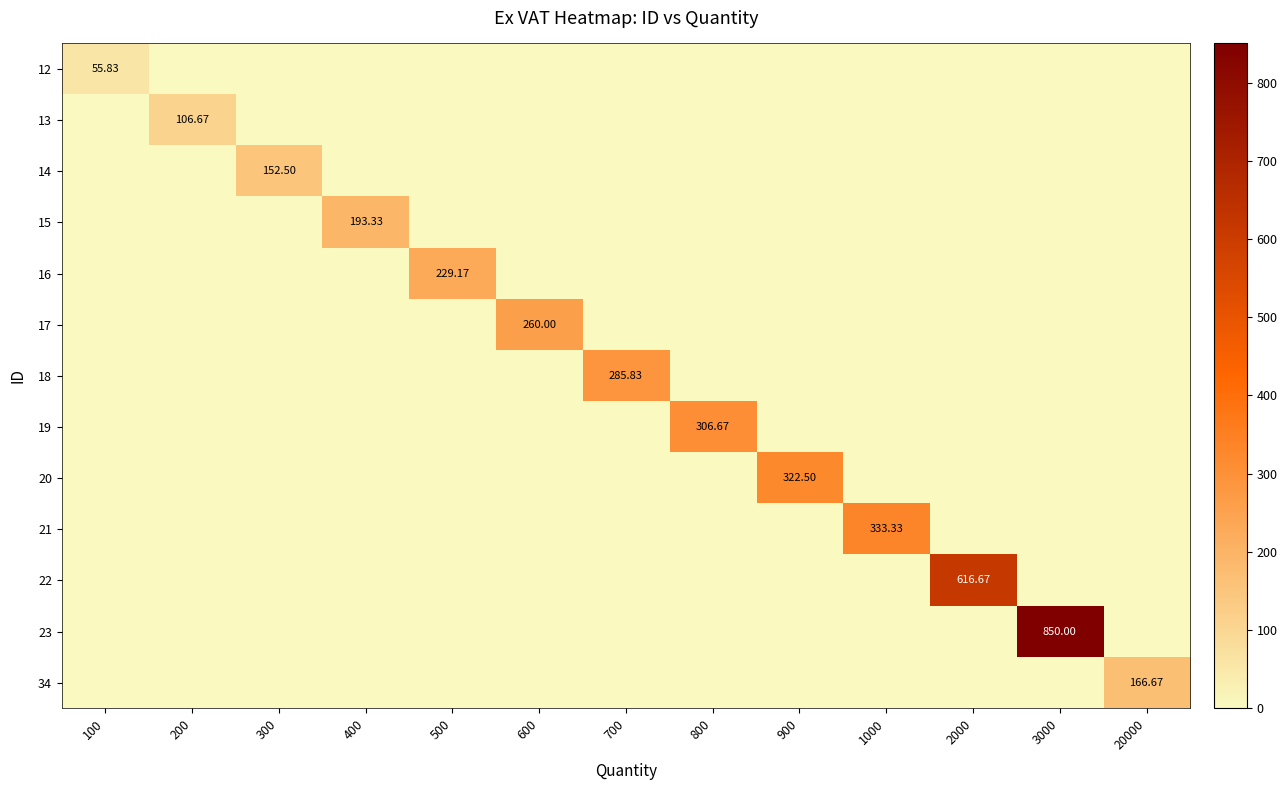

What is the minimum value shown in the chart?

55.8